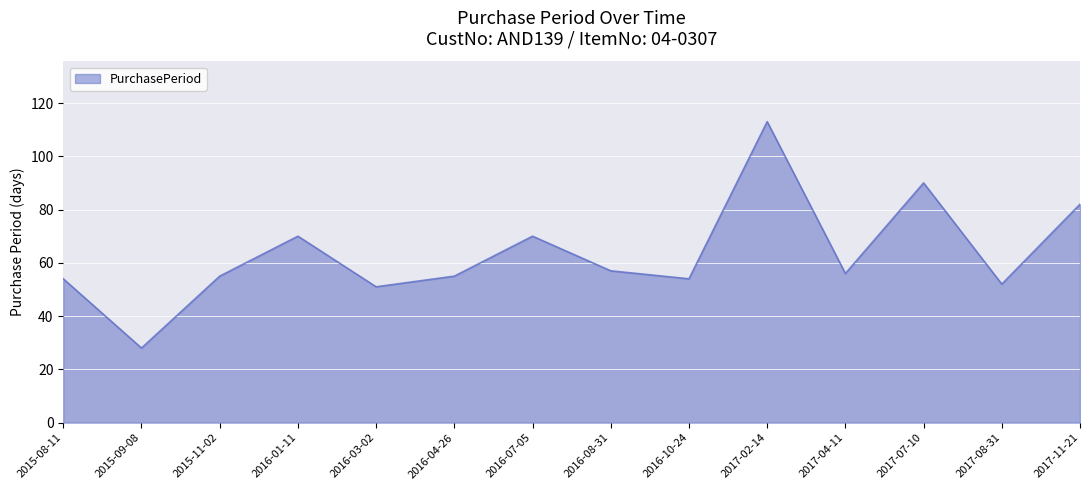

What is the difference between the values at 2016-03-02 and 2017-04-11?

5